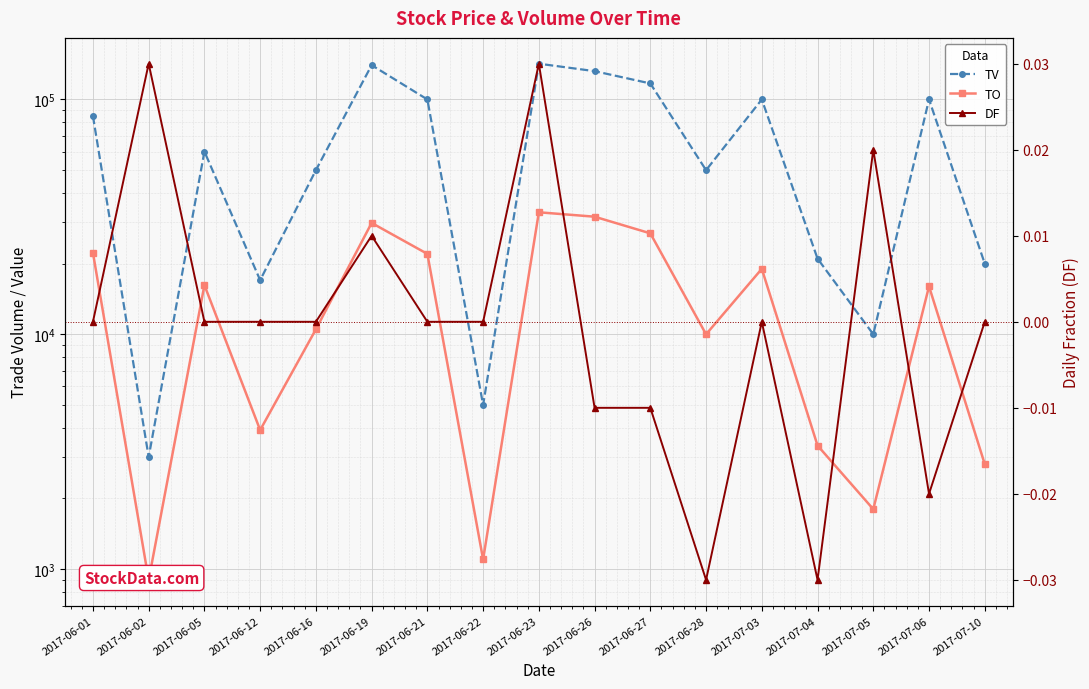

How many categories are shown in the chart?

17